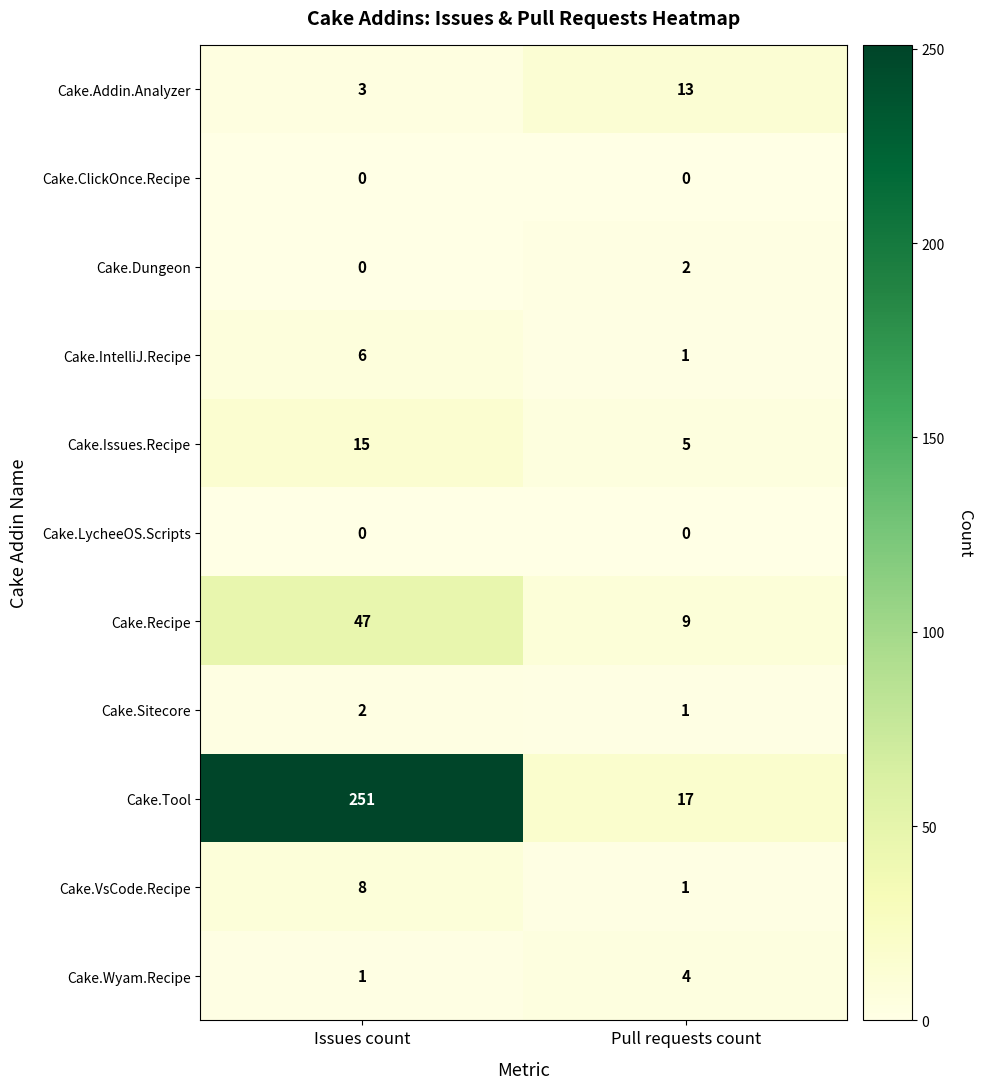

Which series changed the most between Issues count and Pull requests count?

Cake.Tool